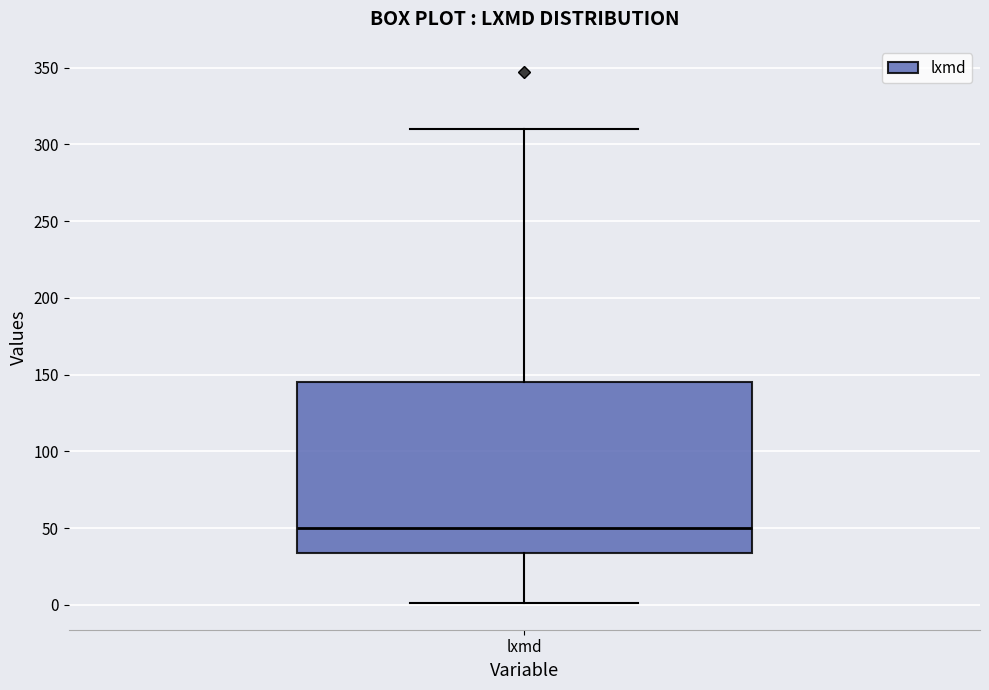

Transcribe this box plot: give where the median line is, the range the box spans, and where the two whiskers end, as read against the y-axis. The values are not printed on the chart, so give them approximately, as read against the axis.

median 50, box 35 to 145, whiskers 0 to 310